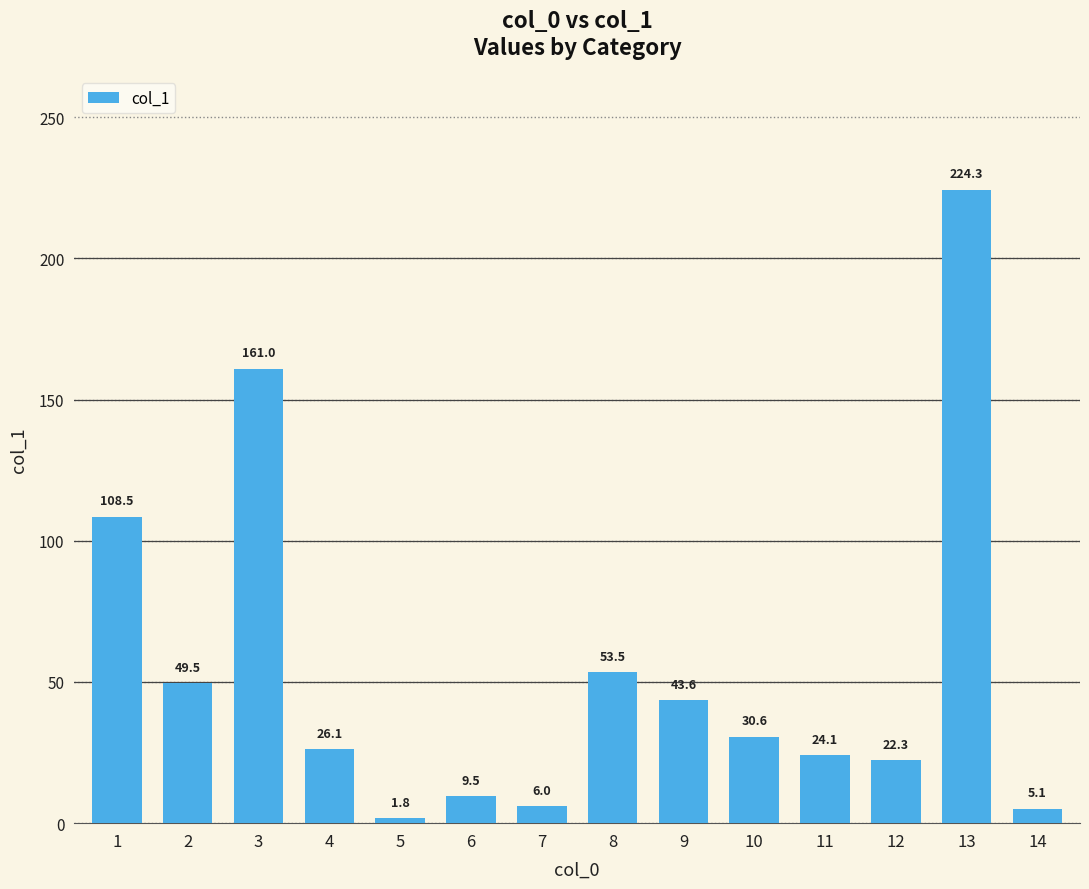

Reading right to left, list all the values displayed in this chart.

5.1	224.3	22.3	24.1	30.6	43.6	53.5	6.0	9.5	1.8	26.1	161.0	49.5	108.5